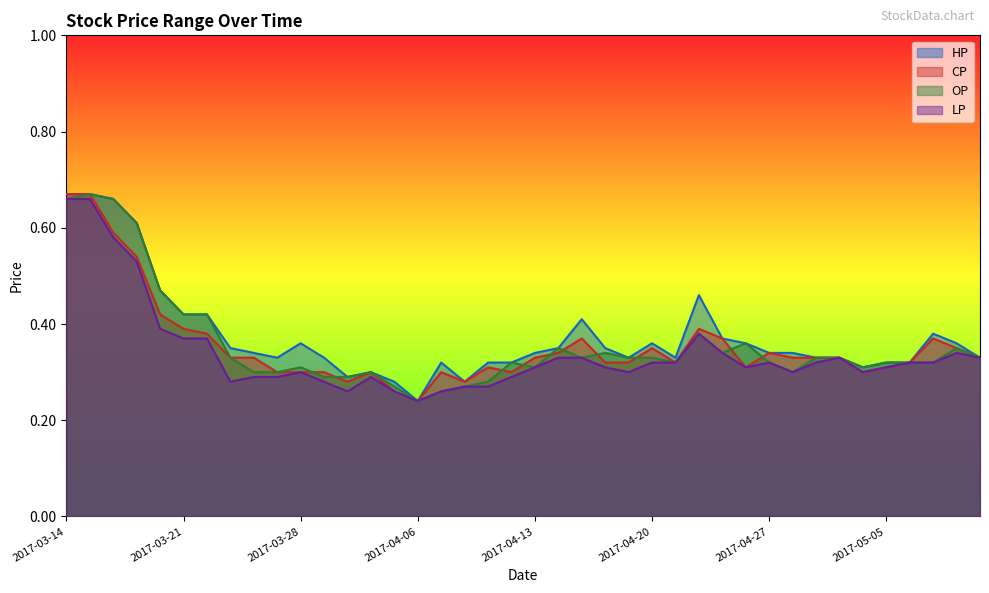

At which category does OP reach its first local valley?

2017-04-06